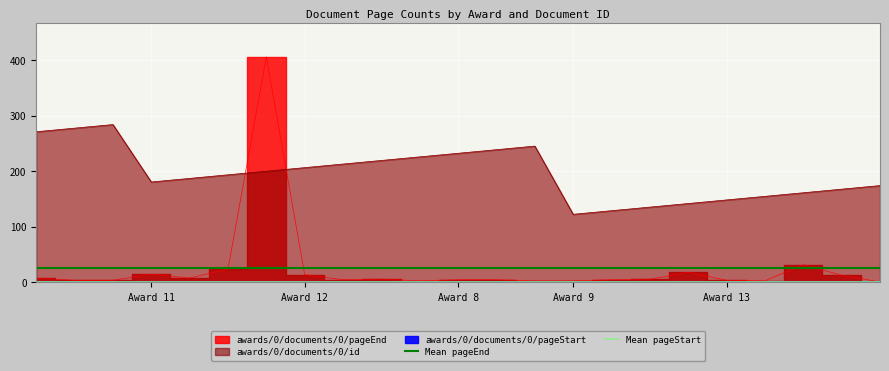

True or false: awards/0/documents/0/id has a value of 180.9 at Award 11.

True